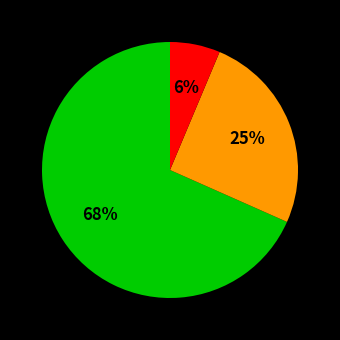

To the nearest percent, what is the average slice percentage?

33%